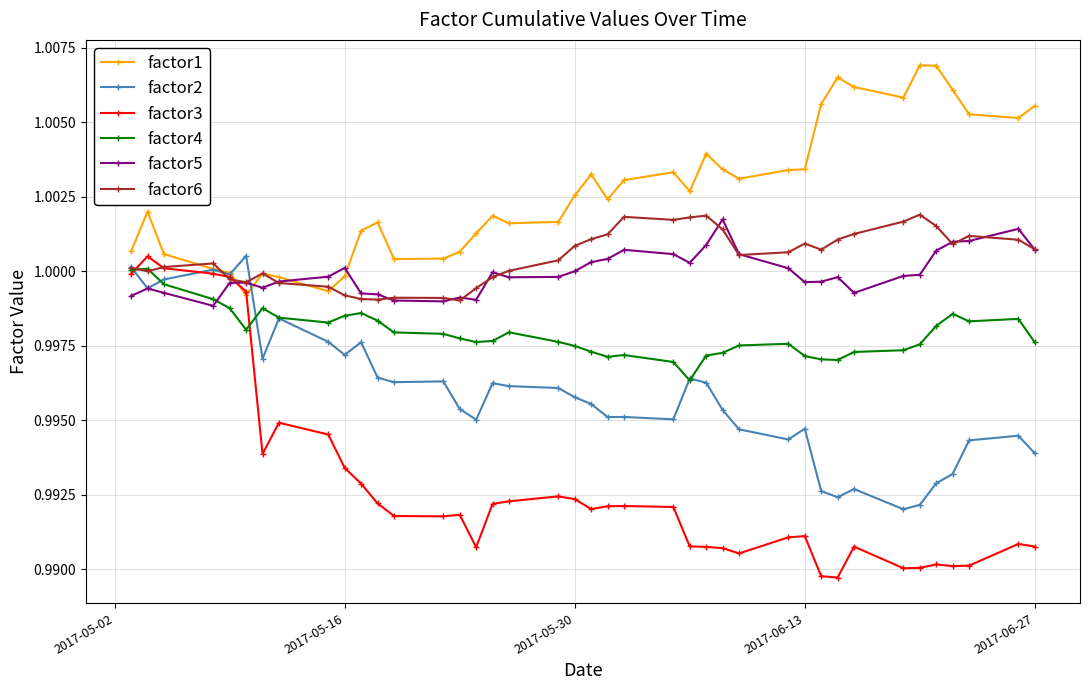

At how many categories does at least one series exceed 0?

40